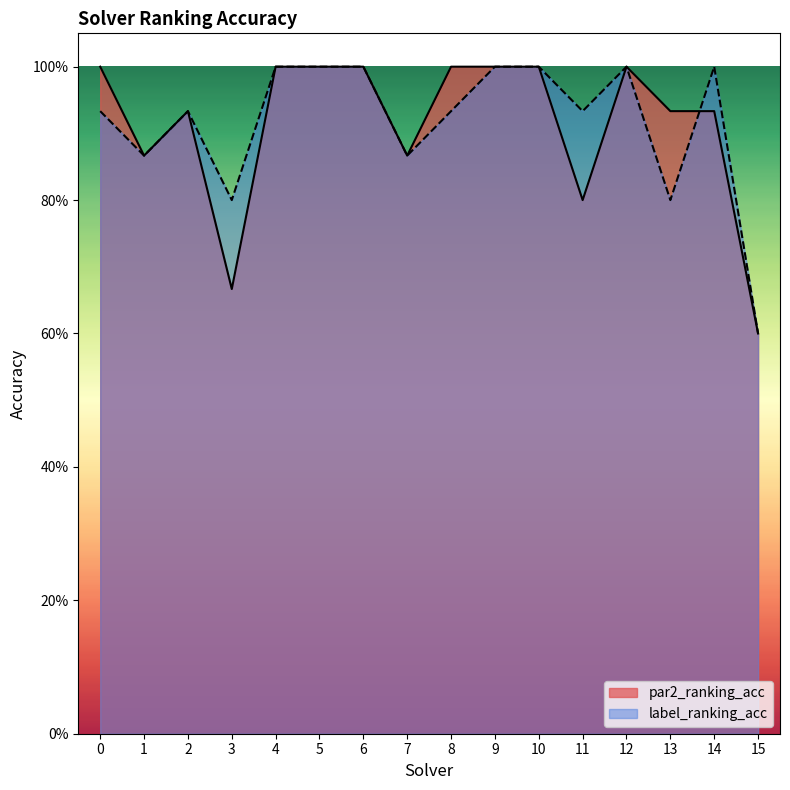

What is the total value across all series at 13?

1.7